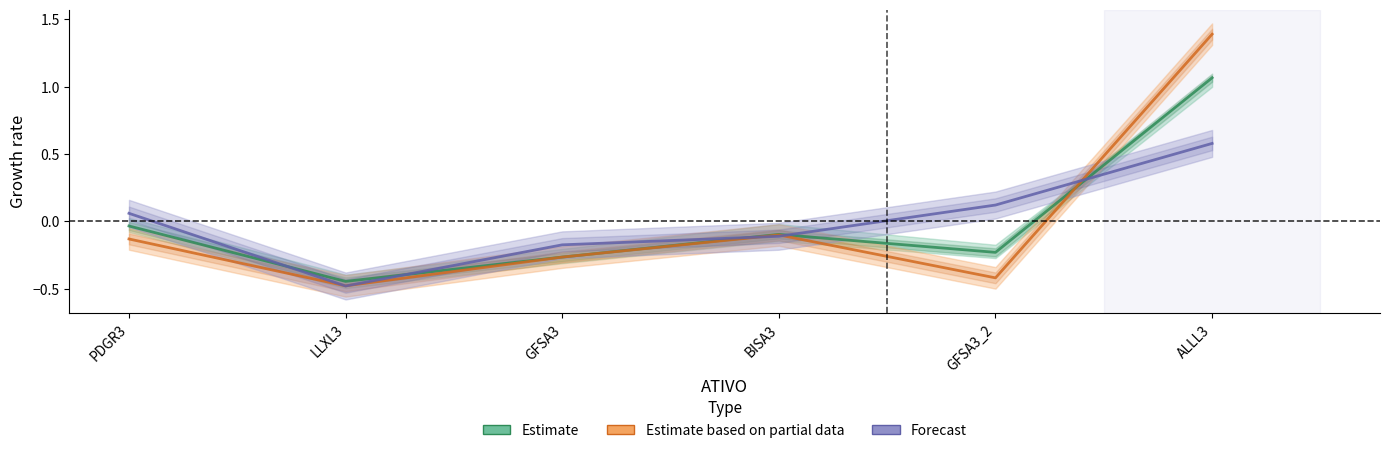

Reading right to left, extract all data points from this chart.

INICIO: ALLL3=0.6	GFSA3_2=0.1	BISA3=-0.1	GFSA3=-0.2	LLXL3=-0.5	PDGR3=0.1
RETORNO: ALLL3=1.1	GFSA3_2=-0.2	BISA3=-0.1	GFSA3=-0.3	LLXL3=-0.4	PDGR3=-0.0
START: ALLL3=1.4	GFSA3_2=-0.4	BISA3=-0.1	GFSA3=-0.3	LLXL3=-0.5	PDGR3=-0.1